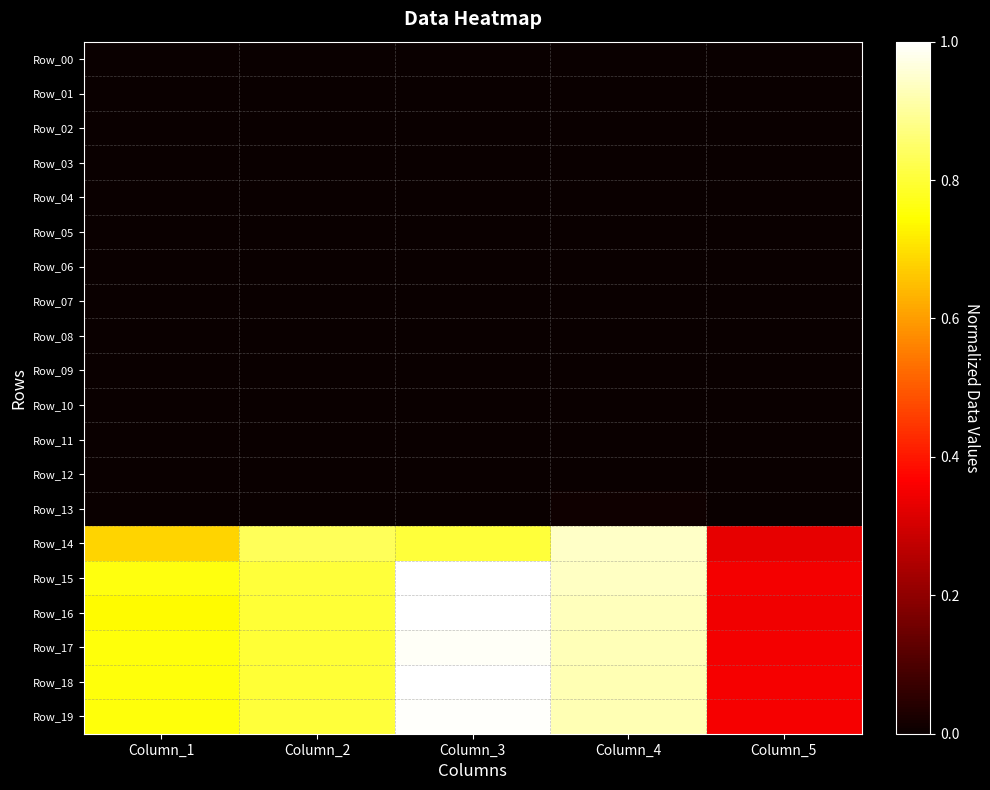

Reading right to left, what are all the values shown in this chart?

Row_00: Column_5=0.0	Column_4=0.0	Column_3=0.0	Column_2=0.0	Column_1=0.0
Row_01: Column_5=0.0	Column_4=0.0	Column_3=0.0	Column_2=0.0	Column_1=0.0
Row_02: Column_5=0.0	Column_4=0.0	Column_3=0.0	Column_2=0.0	Column_1=0.0
Row_03: Column_5=0.0	Column_4=0.0	Column_3=0.0	Column_2=0.0	Column_1=0.0
Row_04: Column_5=0.0	Column_4=0.0	Column_3=0.0	Column_2=0.0	Column_1=0.0
Row_05: Column_5=0.0	Column_4=0.0	Column_3=0.0	Column_2=0.0	Column_1=0.0
Row_06: Column_5=0.0	Column_4=0.0	Column_3=0.0	Column_2=0.0	Column_1=0.0
Row_07: Column_5=0.0	Column_4=0.0	Column_3=0.0	Column_2=0.0	Column_1=0.0
Row_08: Column_5=0.0	Column_4=0.0	Column_3=0.0	Column_2=0.0	Column_1=0.0
Row_09: Column_5=0.0	Column_4=0.0	Column_3=0.0	Column_2=0.0	Column_1=0.0
Row_10: Column_5=0.0	Column_4=0.0	Column_3=0.0	Column_2=0.0	Column_1=0.0
Row_11: Column_5=0.0	Column_4=0.0	Column_3=0.0	Column_2=0.0	Column_1=0.0
Row_12: Column_5=0.0	Column_4=0.0	Column_3=0.0	Column_2=0.0	Column_1=0.0
Row_13: Column_5=0.0	Column_4=0.0	Column_3=0.0	Column_2=0.0	Column_1=0.0
Row_14: Column_5=0.3	Column_4=0.9	Column_3=0.8	Column_2=0.8	Column_1=0.7
Row_15: Column_5=0.3	Column_4=0.9	Column_3=1.0	Column_2=0.8	Column_1=0.8
Row_16: Column_5=0.3	Column_4=0.9	Column_3=1.0	Column_2=0.8	Column_1=0.7
Row_17: Column_5=0.3	Column_4=0.9	Column_3=1.0	Column_2=0.8	Column_1=0.8
Row_18: Column_5=0.4	Column_4=0.9	Column_3=1.0	Column_2=0.8	Column_1=0.8
Row_19: Column_5=0.4	Column_4=0.9	Column_3=1.0	Column_2=0.8	Column_1=0.8